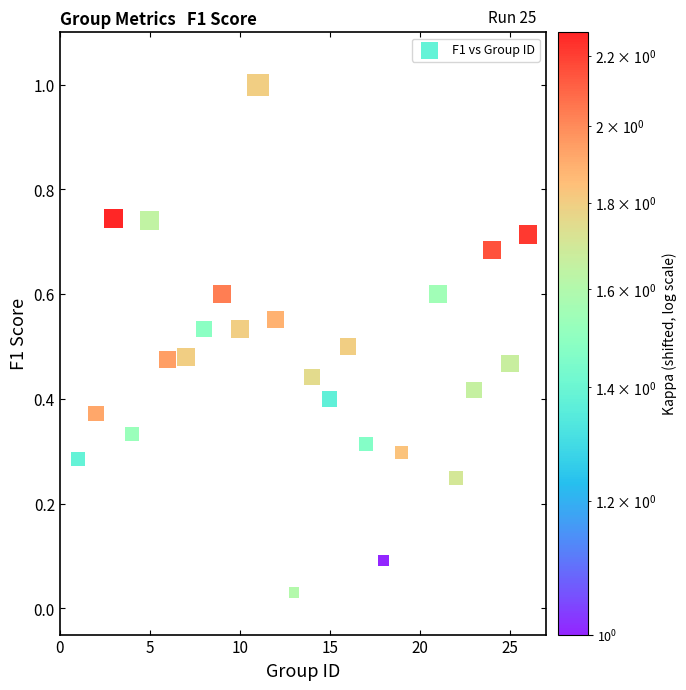

What is the range of Y values (max minus min)?

1.0